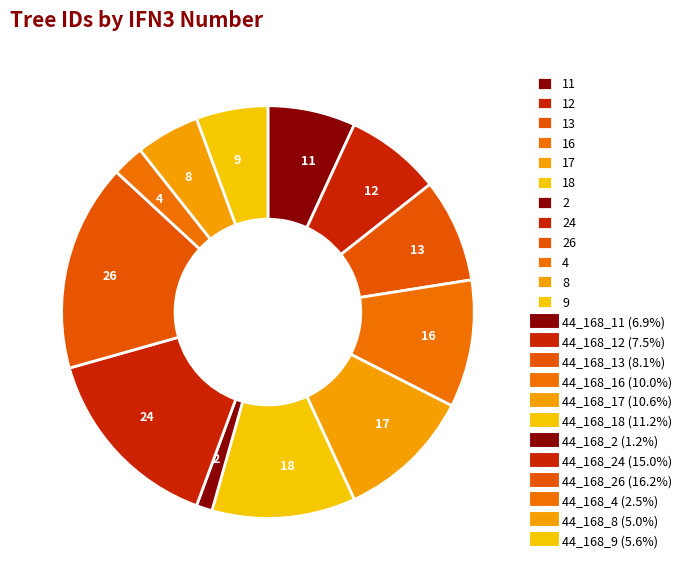

Approximately how many times larger is the value at 12 compared to 13?

0.9